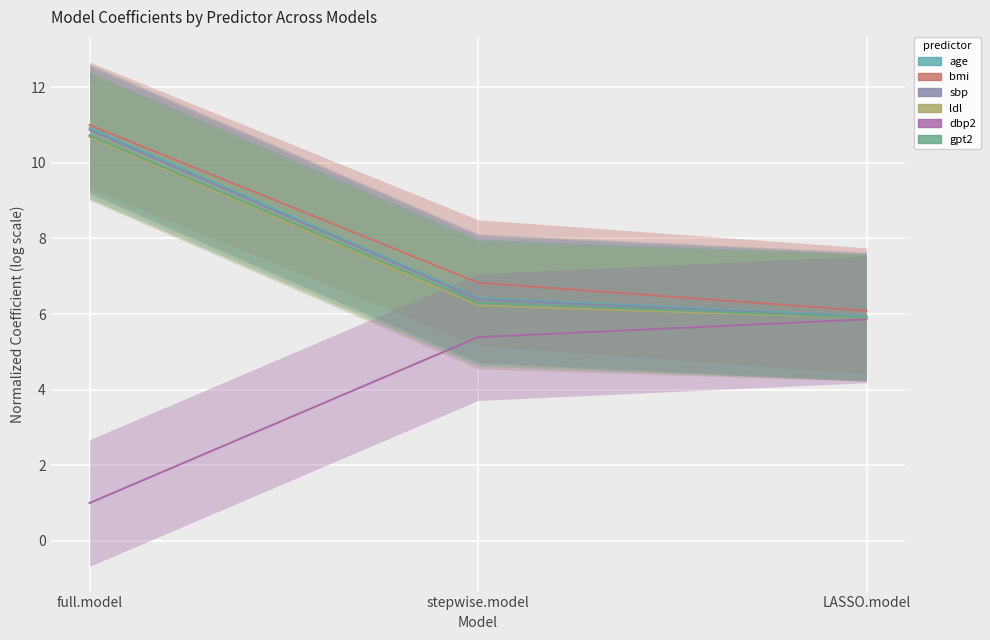

How many lines are shown in the chart?

6